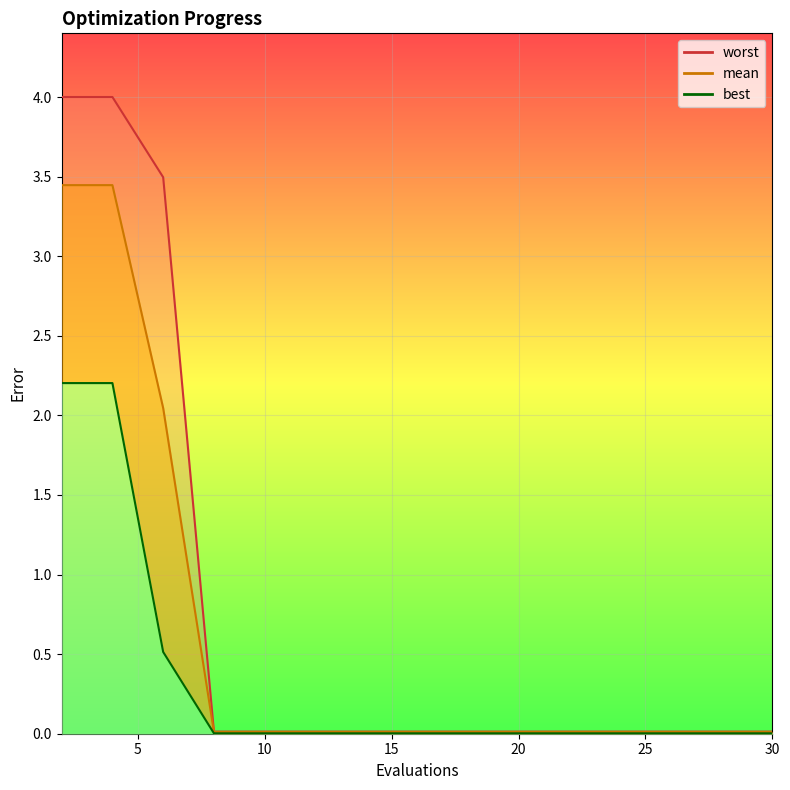

Reading left to right, what are all the values shown in this chart?

mean: 3.4	3.4	2.0	0.0	0.0	0.0	0.0	0.0	0.0	0.0	0.0	0.0	0.0	0.0	0.0
best: 2.2	2.2	0.5	0.0	0.0	0.0	0.0	0.0	0.0	0.0	0.0	0.0	0.0	0.0	0.0
worst: 4.0	4.0	3.5	0.0	0.0	0.0	0.0	0.0	0.0	0.0	0.0	0.0	0.0	0.0	0.0